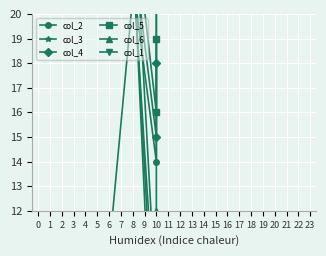

Which series changed the most between 4 and 10?

col_6